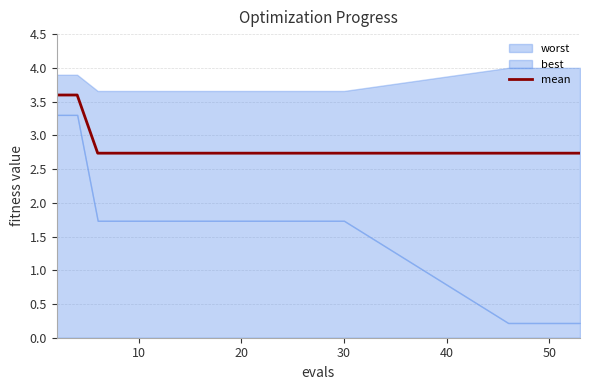

Count the values in the range 2 to 3.

18